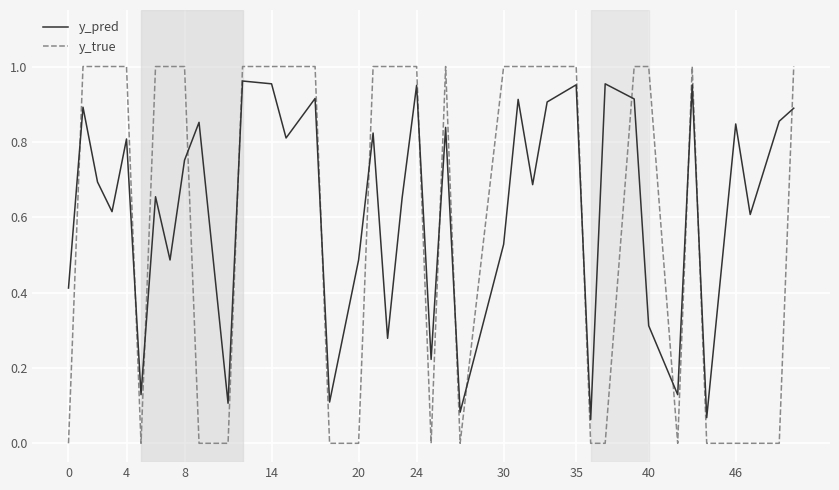

How many times do y_pred and y_true cross each other?

17